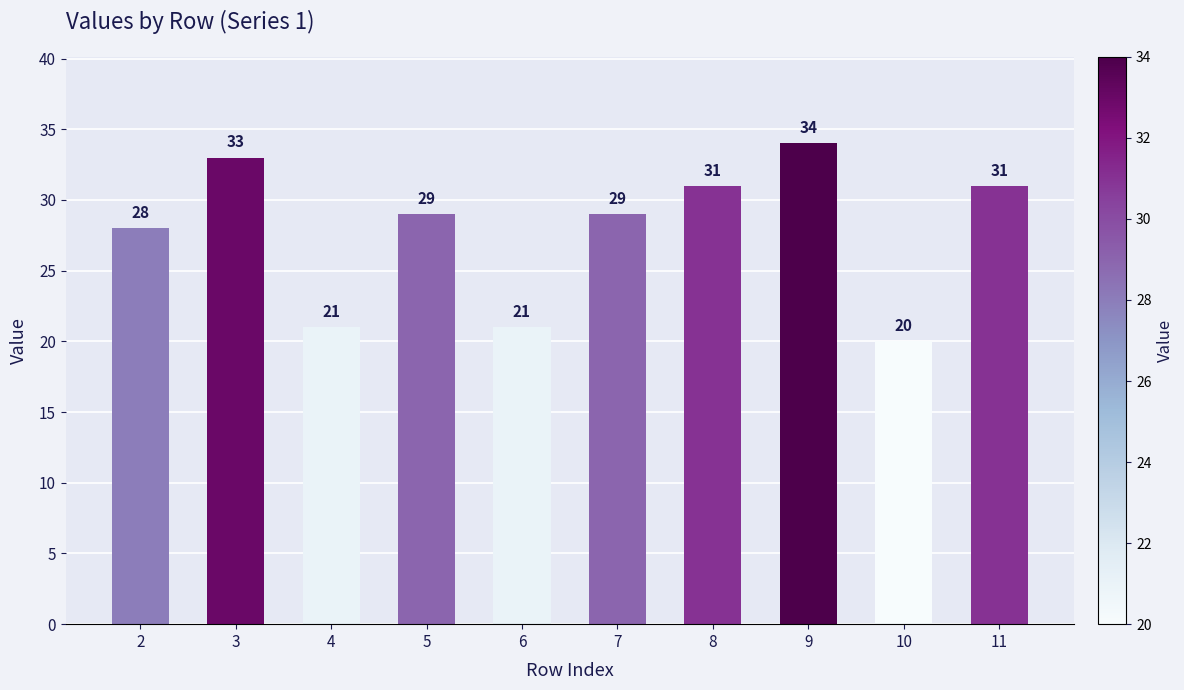

Reading left to right, transcribe all the data shown in this chart.

28	33	21	29	21	29	31	34	20	31